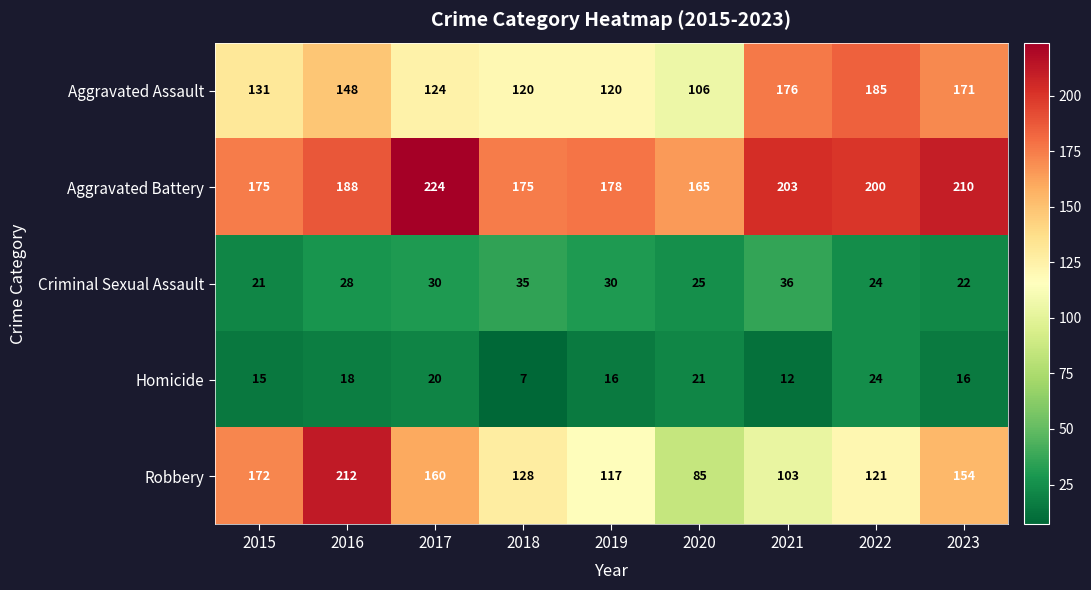

Which series changed the most between 2017 and 2021?

Robbery